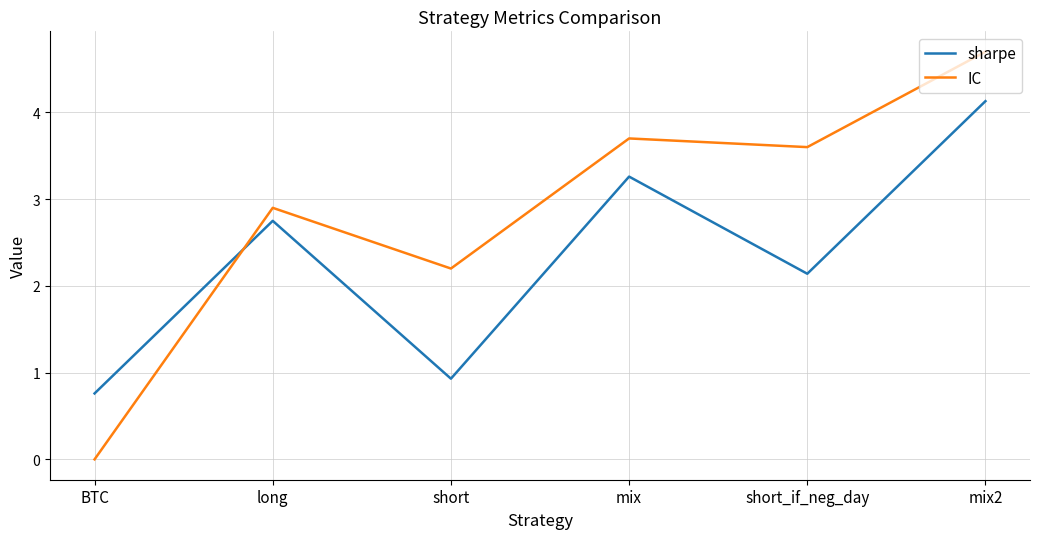

Reading left to right, extract all data points from this chart.

sharpe: 0.8	2.8	0.9	3.3	2.1	4.1
IC: 0.0	2.9	2.2	3.7	3.6	4.7